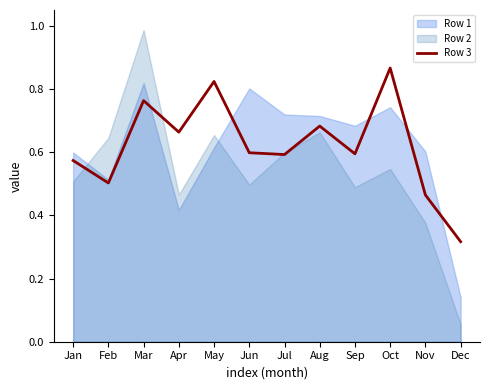

The value of Row 3 at May is 0.5. True or false?

False